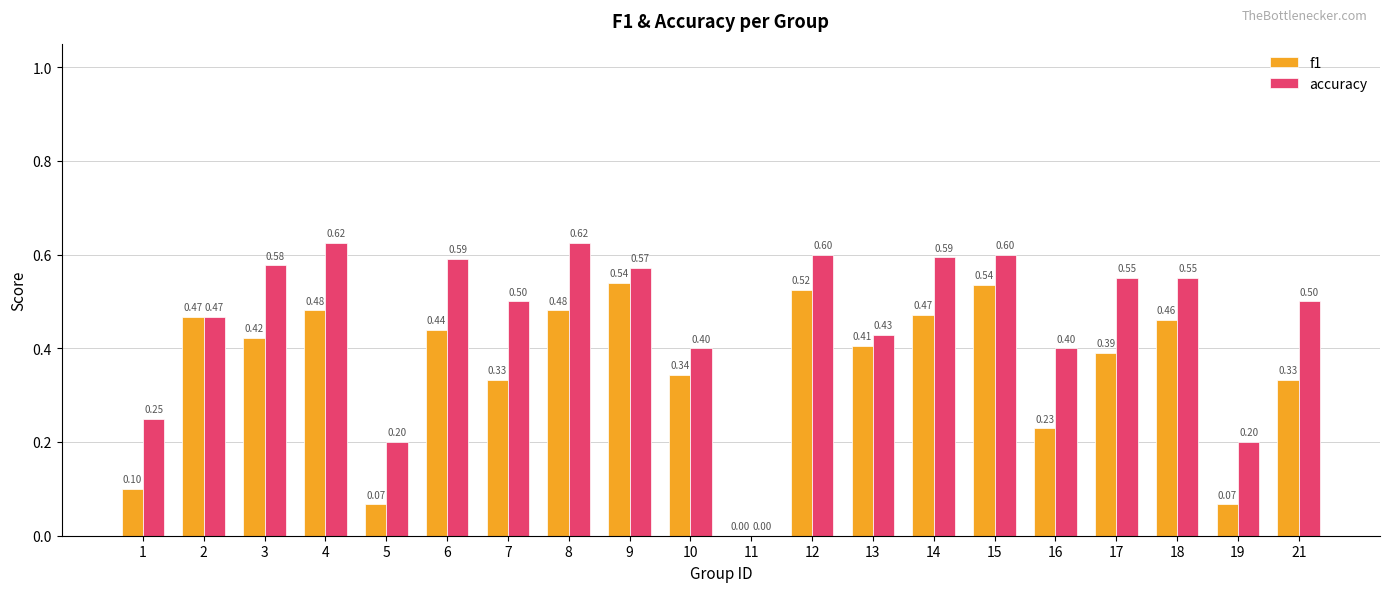

Are the bars horizontal?

No